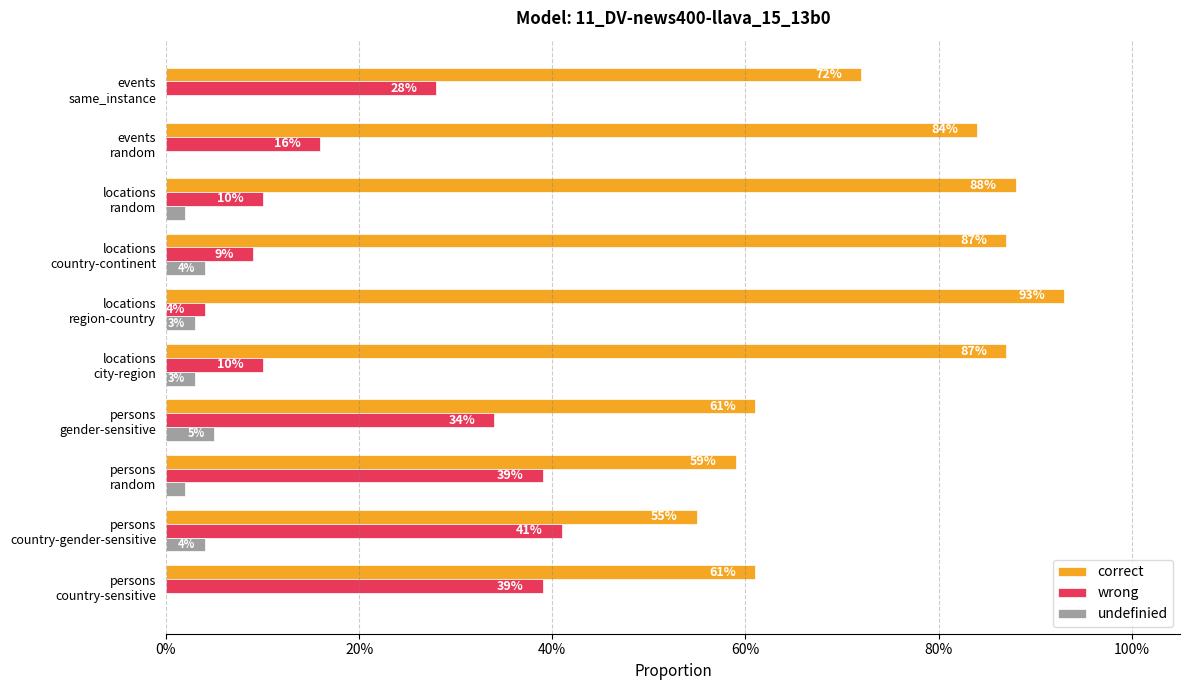

What are all the series names shown in the legend?

correct, wrong, undefinied